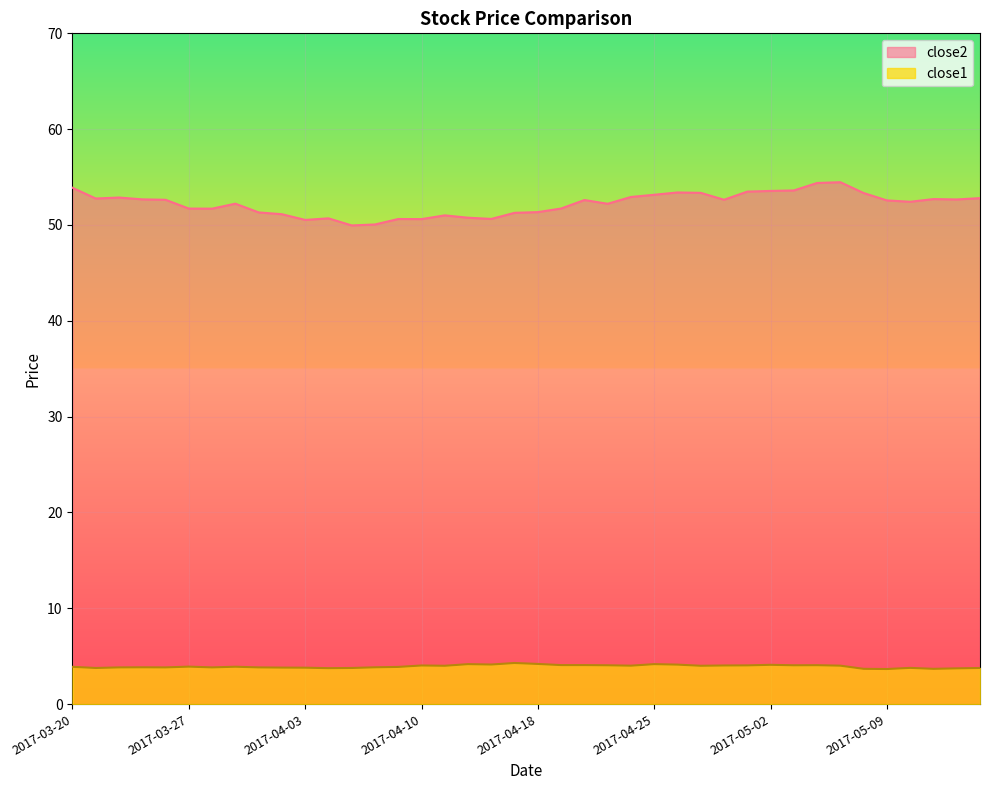

What are all the series names shown in the legend?

close2, close1